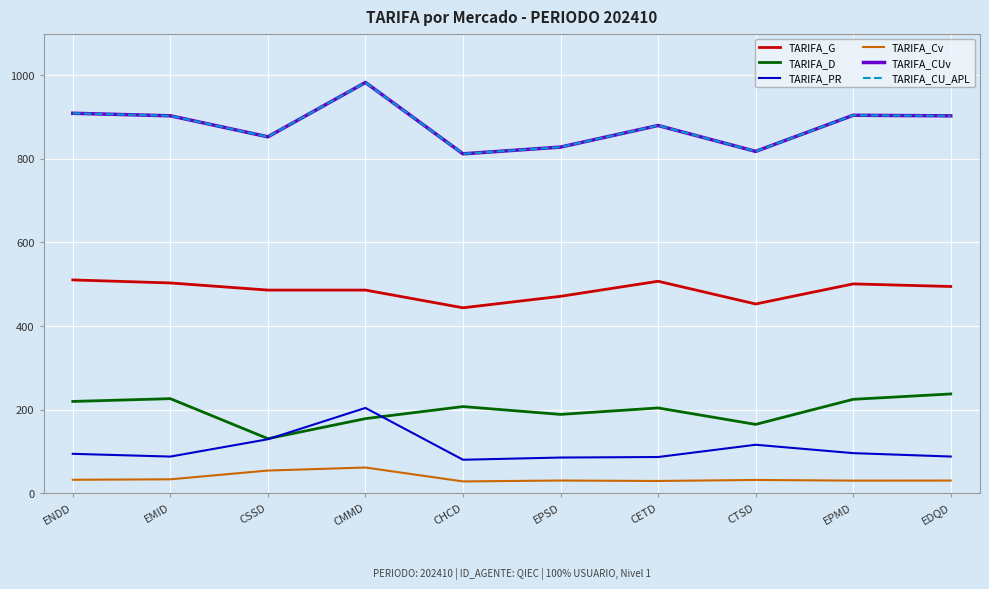

What is the sum of the TARIFA_CU_APL values at CSSD and EPMD?

1757.3